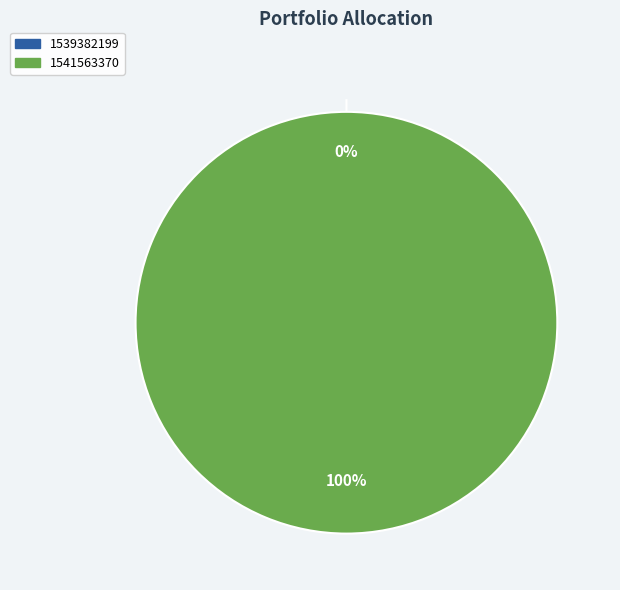

Is there a majority slice in this chart?

Yes